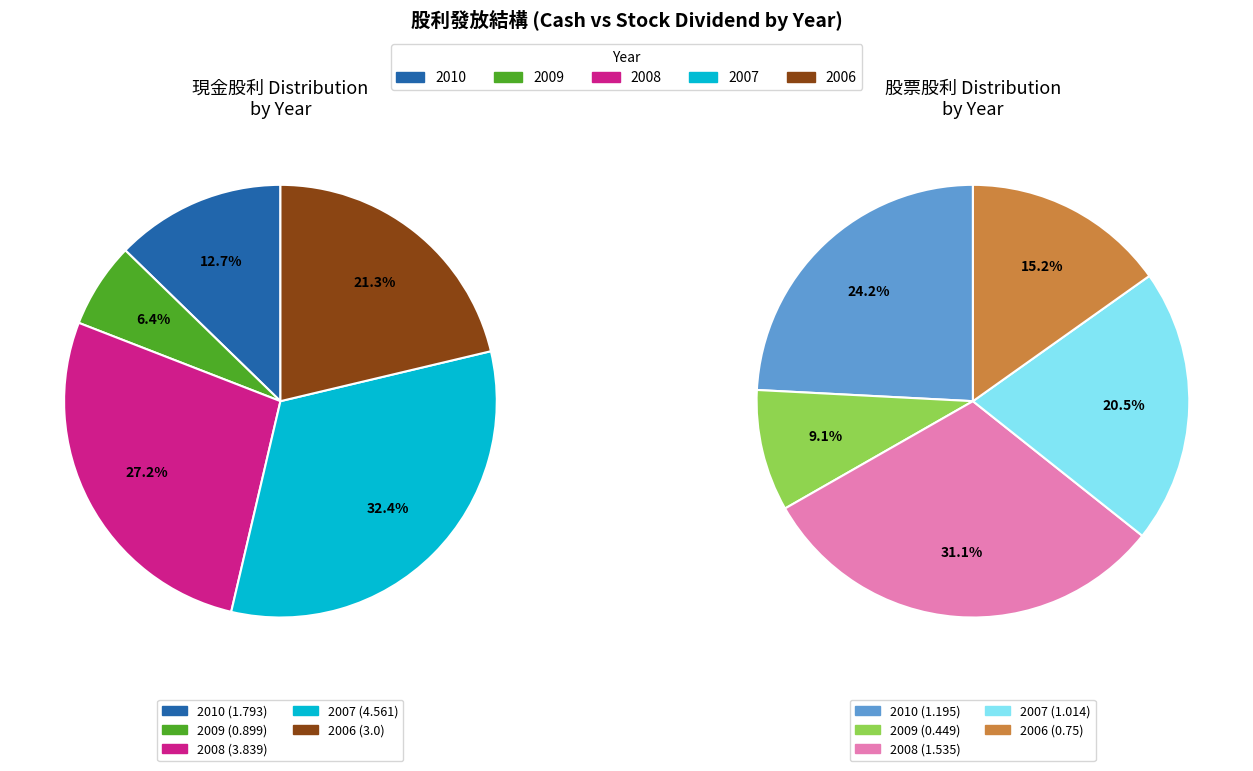

To the nearest percent, what is the combined percentage of 2006 and 2008?

46%